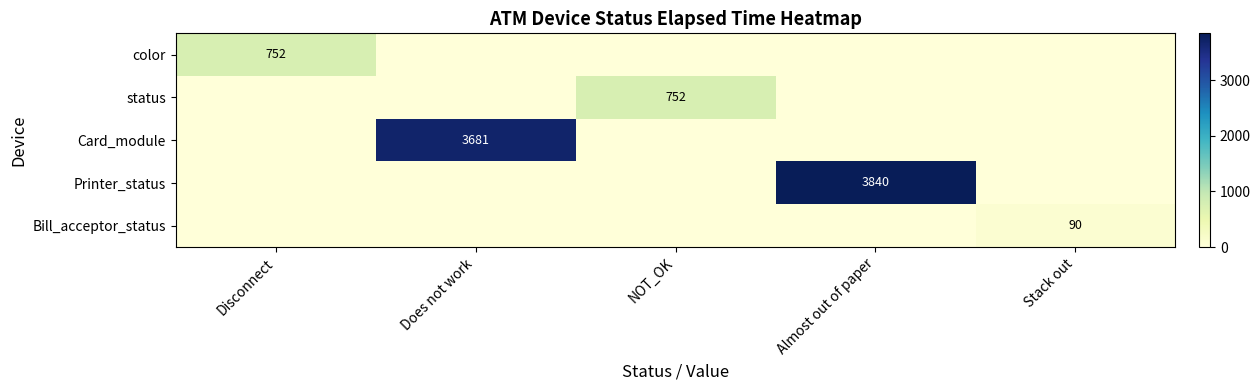

How many data points does each series have?

5